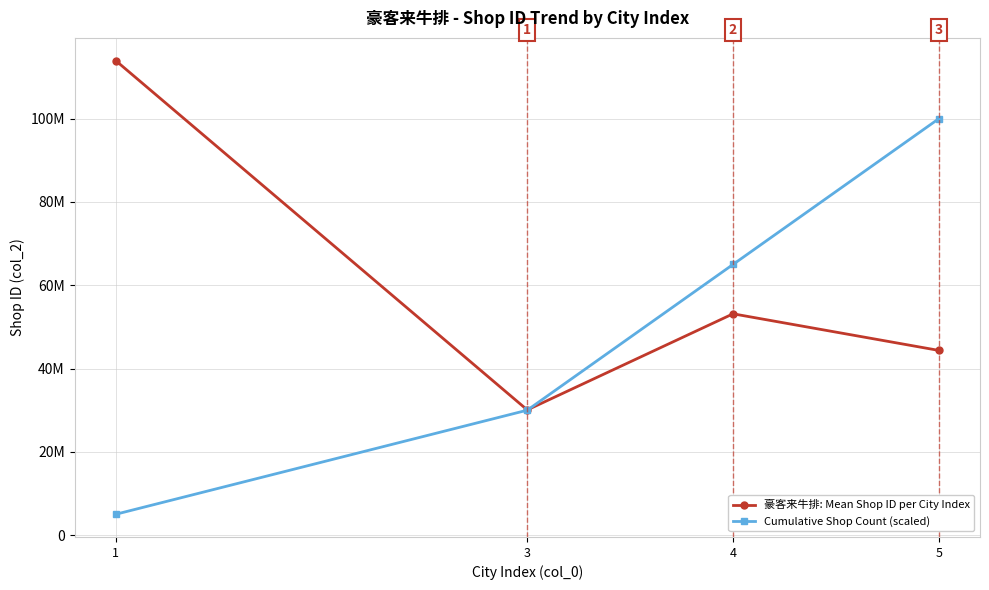

At which label is 豪客来牛排: Mean Shop ID per City Index closest to 72008443?

4